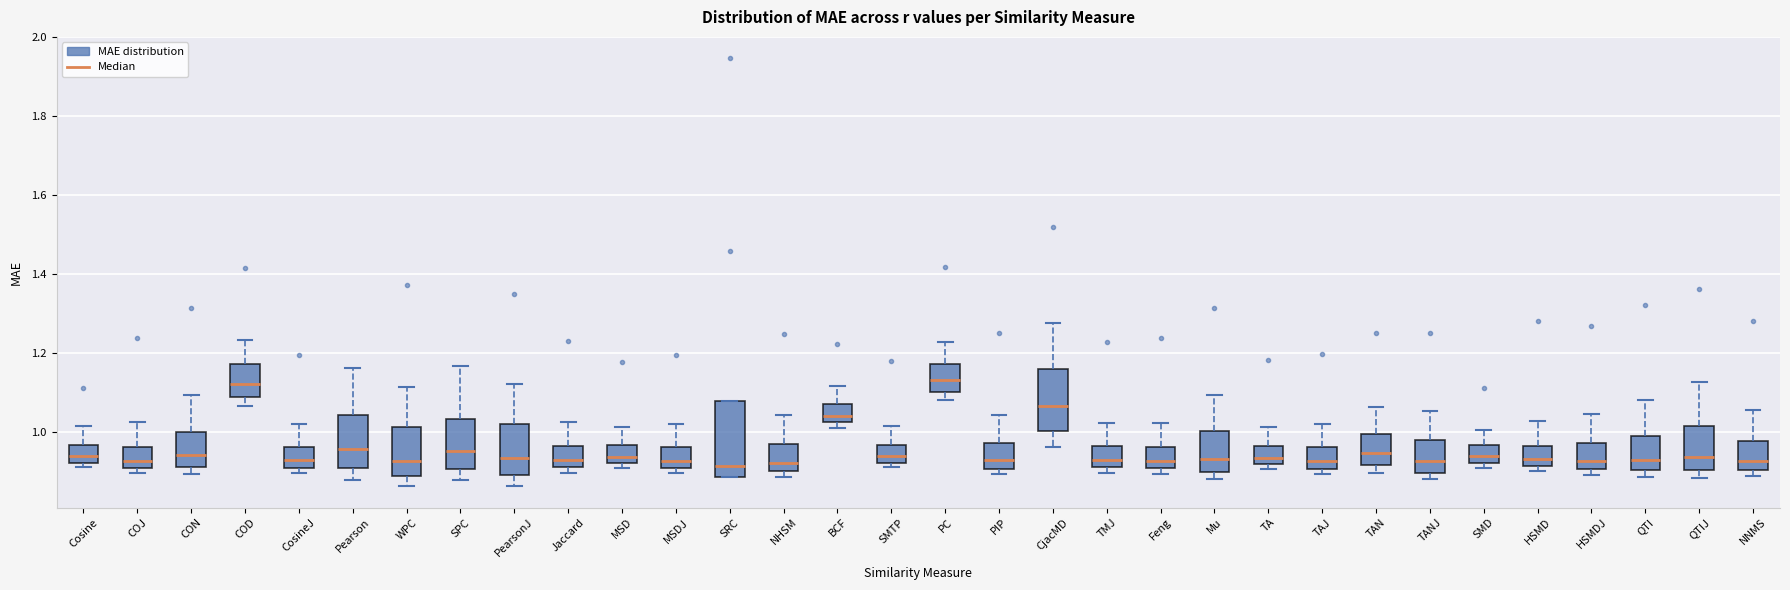

Where does the upper whisker of the box for WPC end on the y-axis? The values are not printed on the chart, so give them approximately, as read against the axis.

1.12